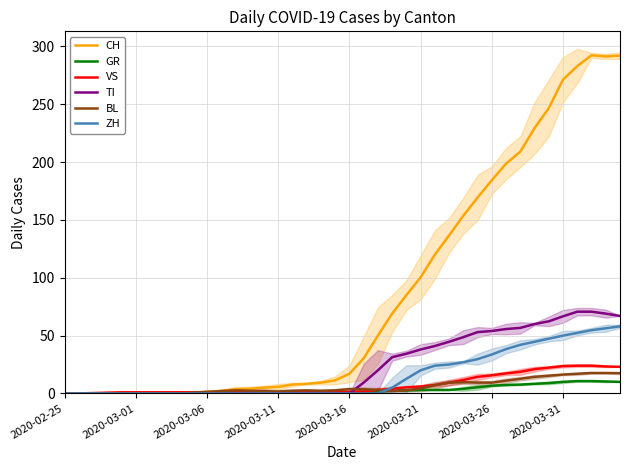

Is it true that ZH equals -36.9 at 2020-03-11?

False